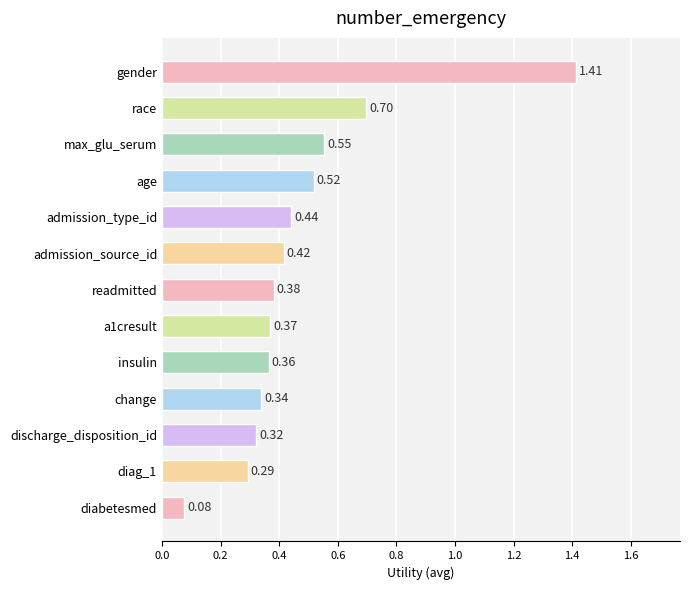

Rank the categories by value from highest to lowest.

gender, race, max_glu_serum, age, admission_type_id, admission_source_id, readmitted, a1cresult, insulin, change, discharge_disposition_id, diag_1, diabetesmed